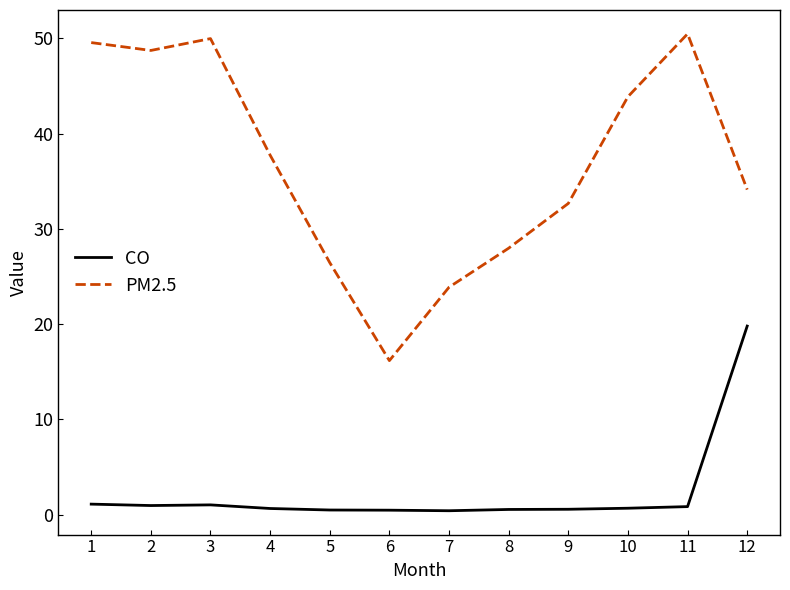

Where is PM2.5 nearest to the value 33?

9